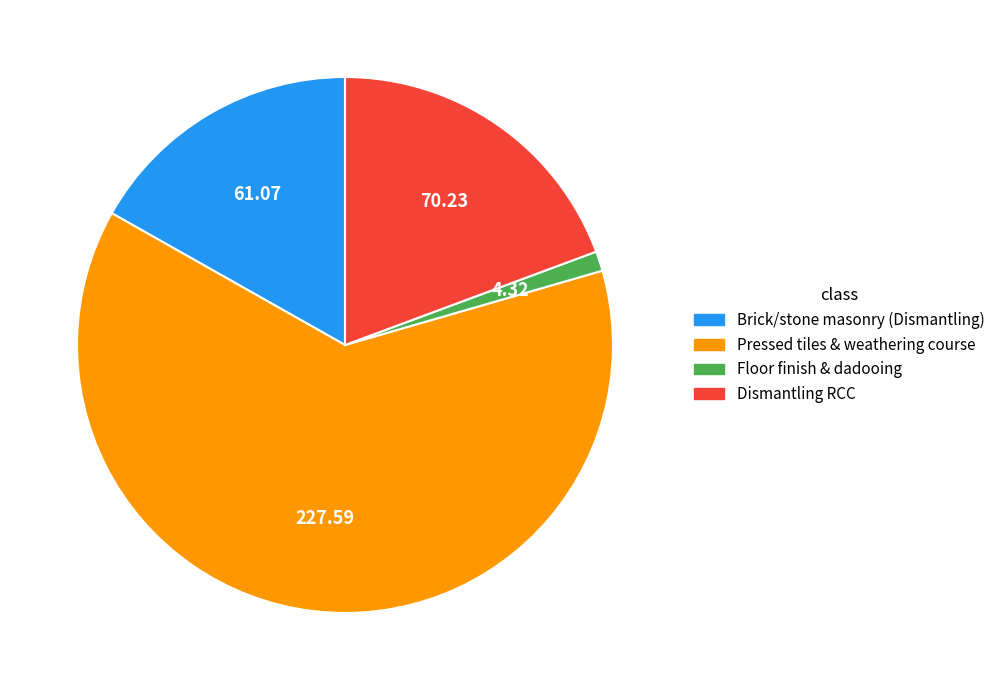

Approximately how many times larger is the value at Dismantling RCC compared to Brick/stone masonry (Dismantling)?

1.1